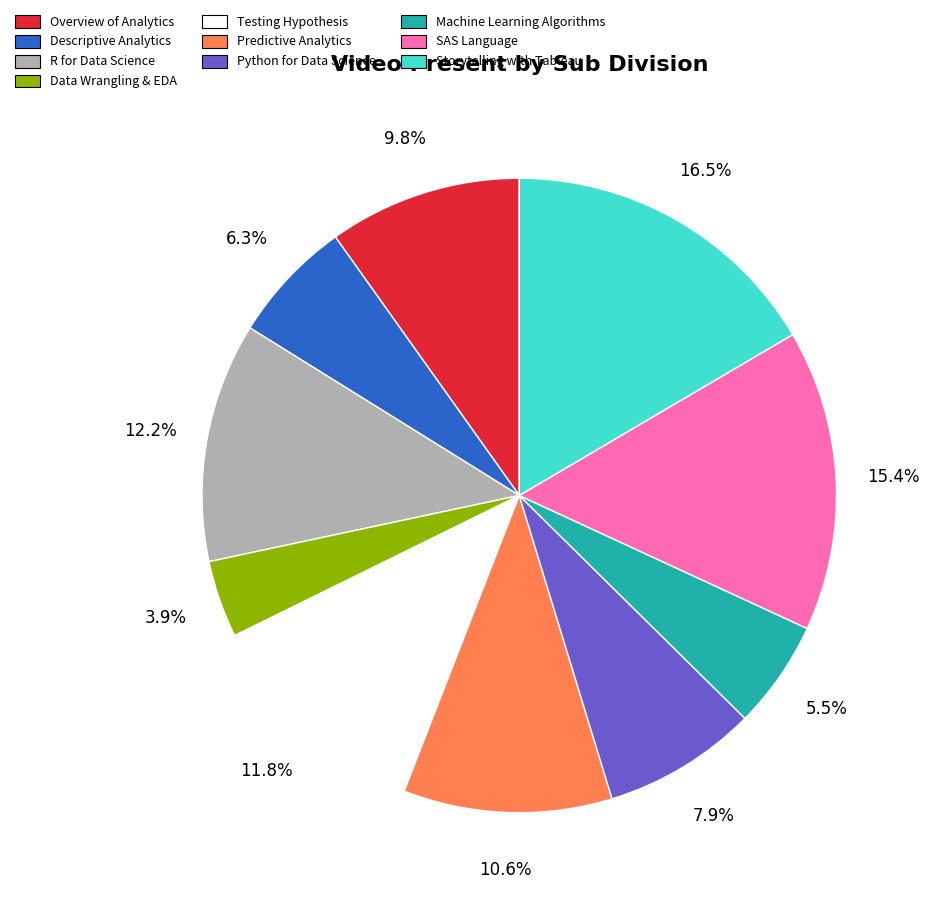

What is the ratio of the value at Python for Data Science to the value at Data Wrangling & EDA?

2.0